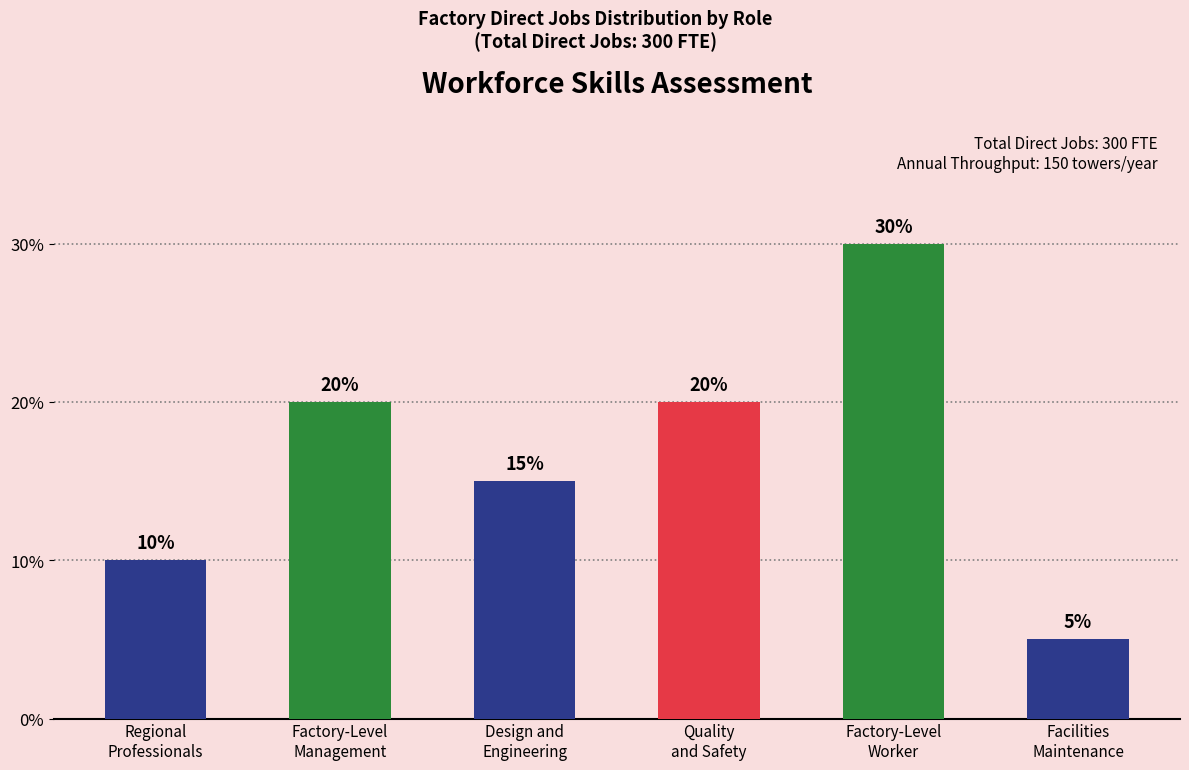

Is it true that the value at Factory-Level
Management is 20?

True